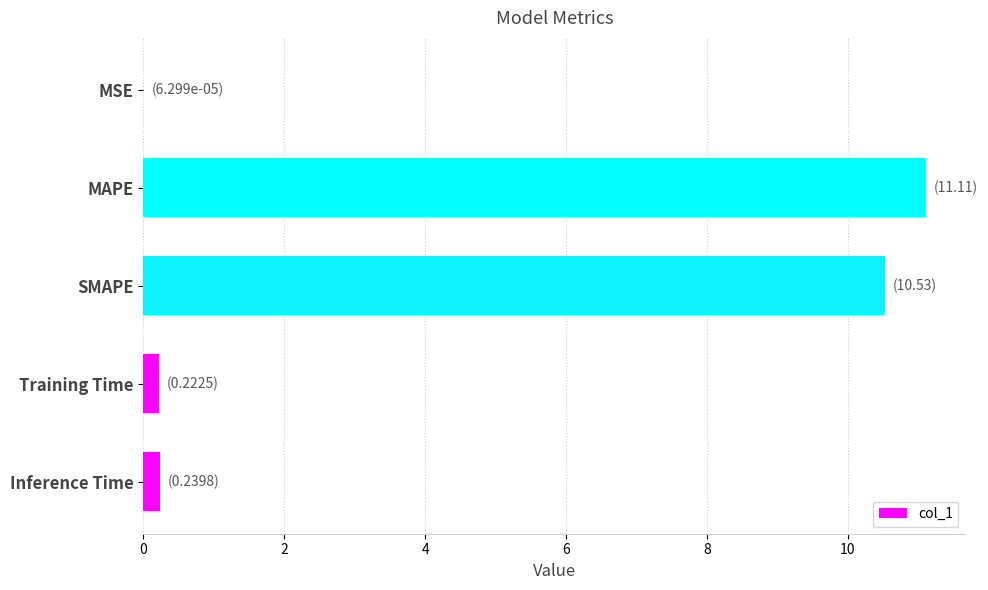

What is the sum of all values?

22.1